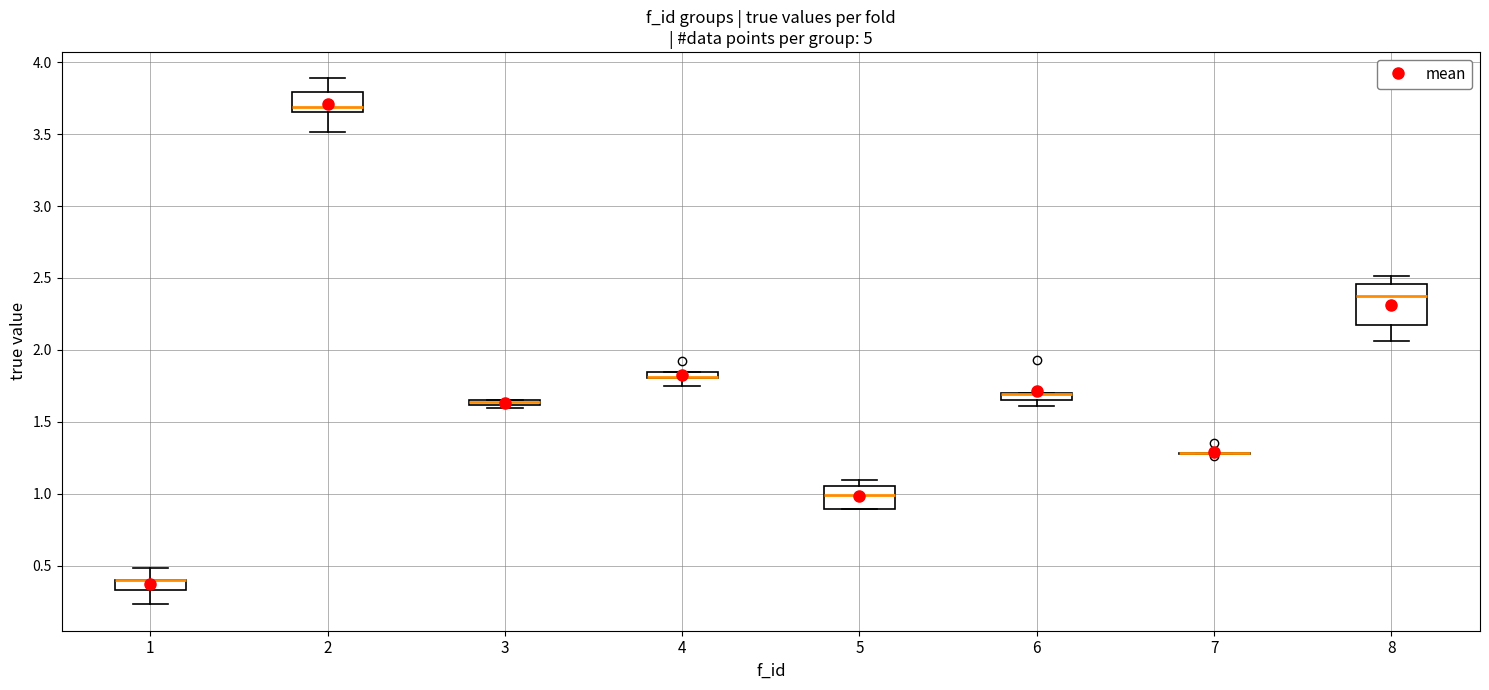

Which box is the tallest, from its lower edge to its upper edge?

8